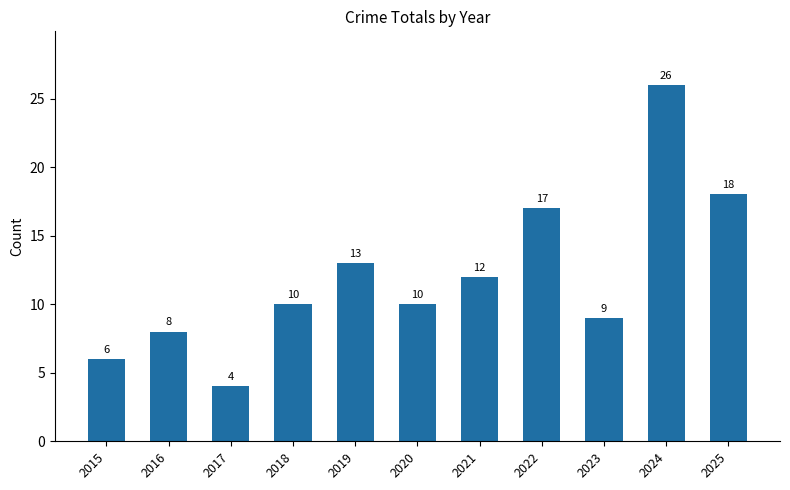

Approximately how many times larger is the value at 2019 compared to 2023?

1.4